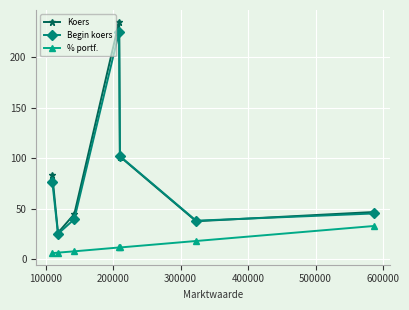

True or false: Begin koers and % portf. cross at least once.

False